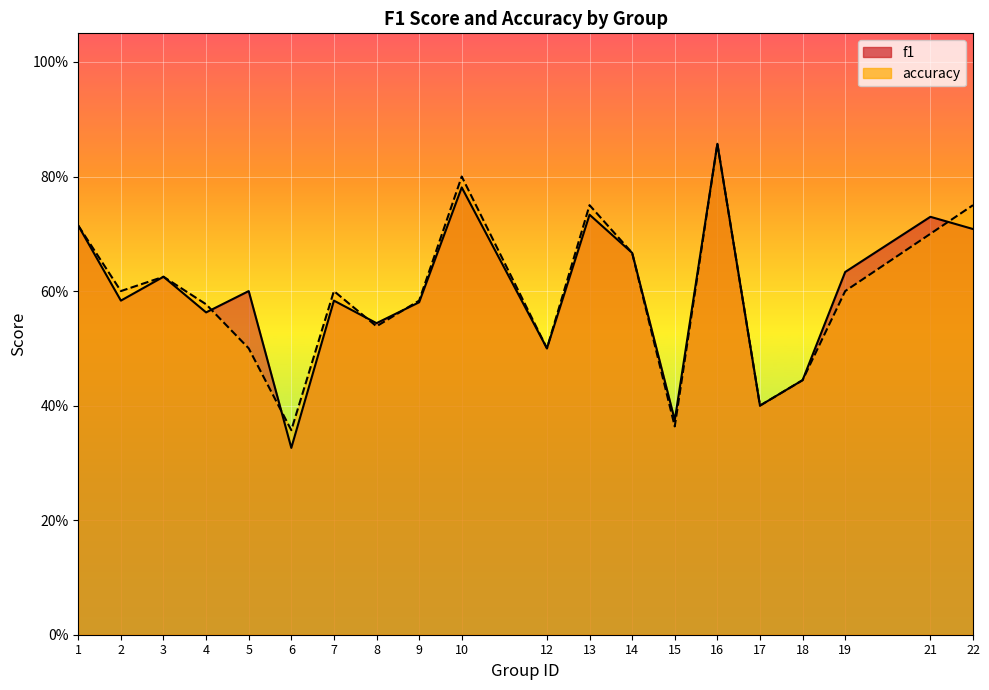

What is the difference between the maximum and second lowest values in the f1 series?

0.5